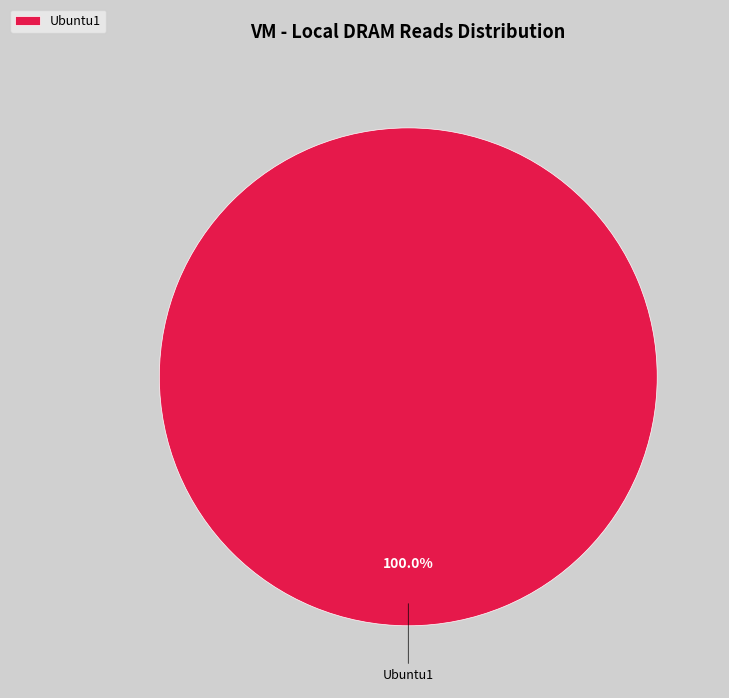

How many segments does this pie chart have?

1